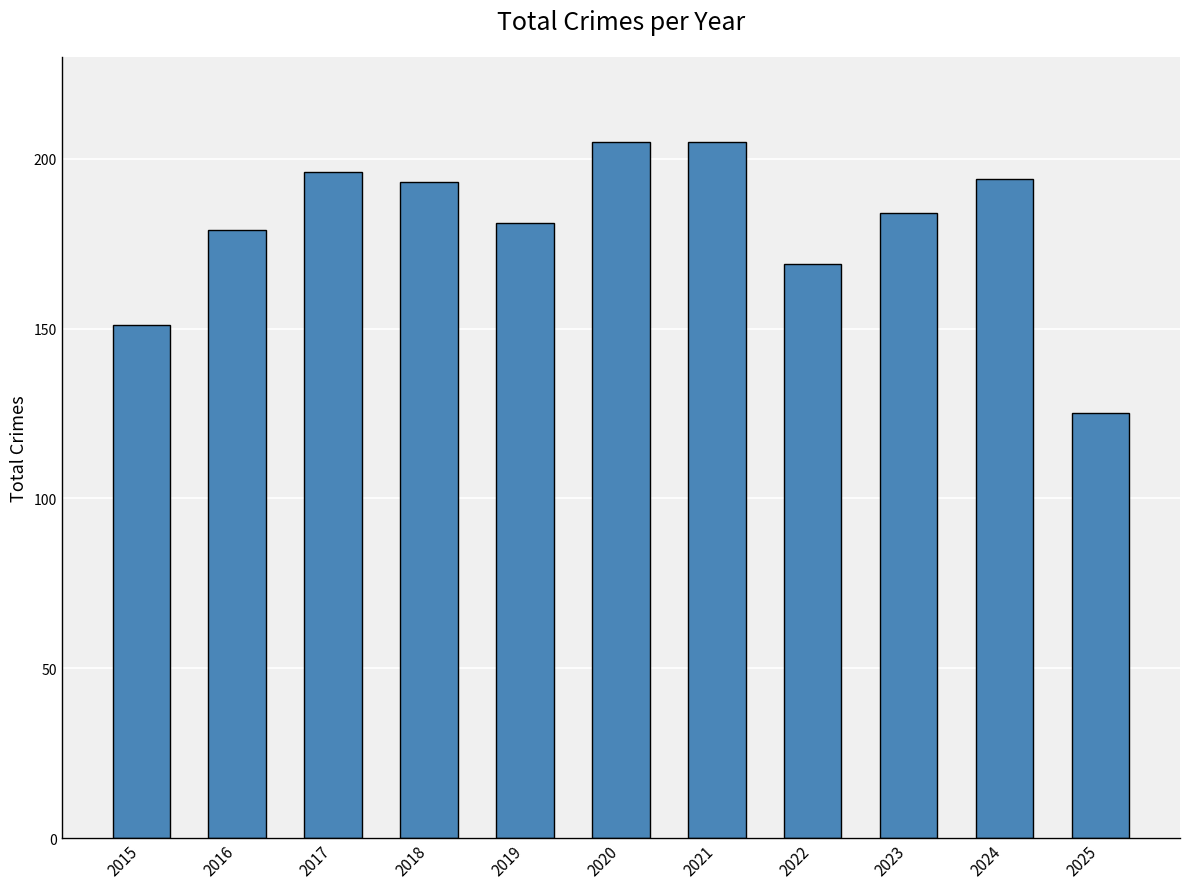

What is the value of the 11th bar from the left?

125